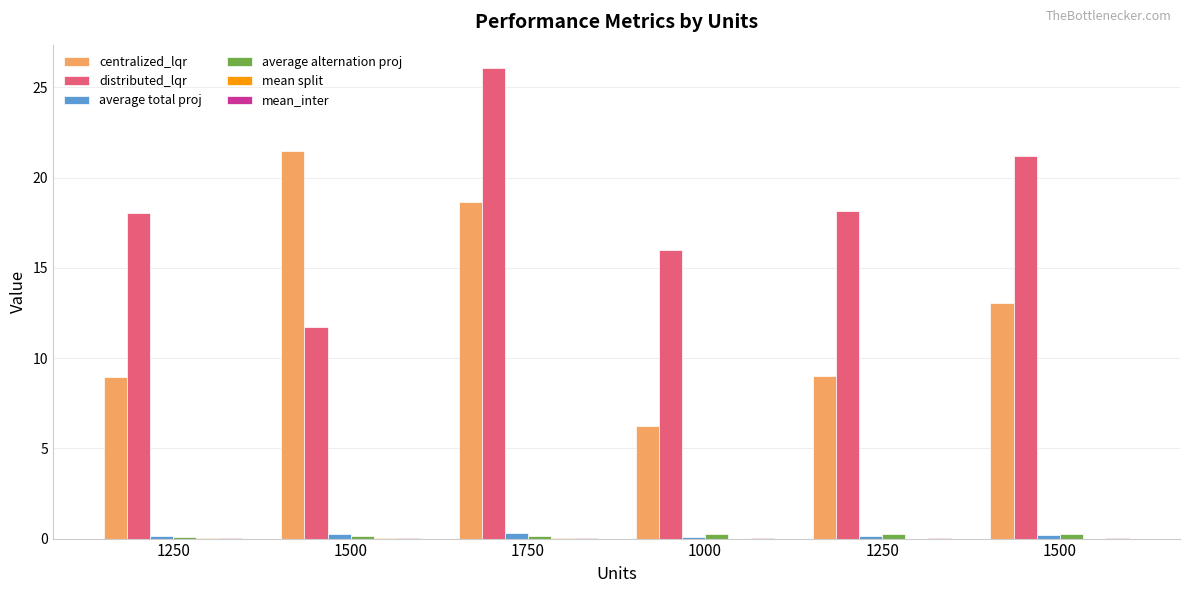

What is the total value across all series at 1250?

27.3